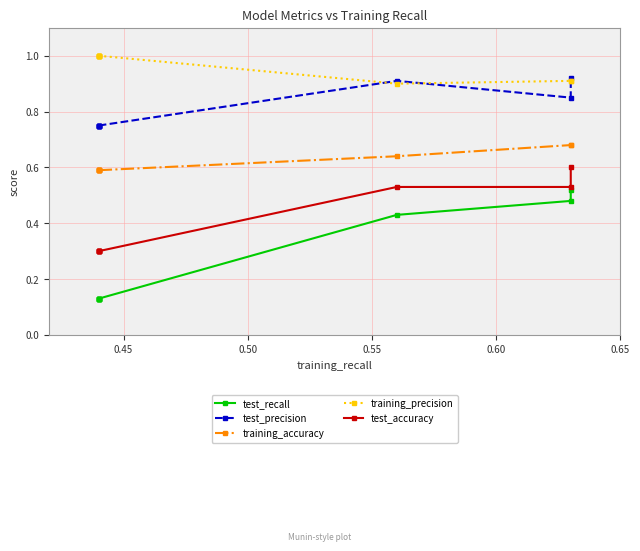

True or false: training_accuracy and test_recall cross at least once.

False